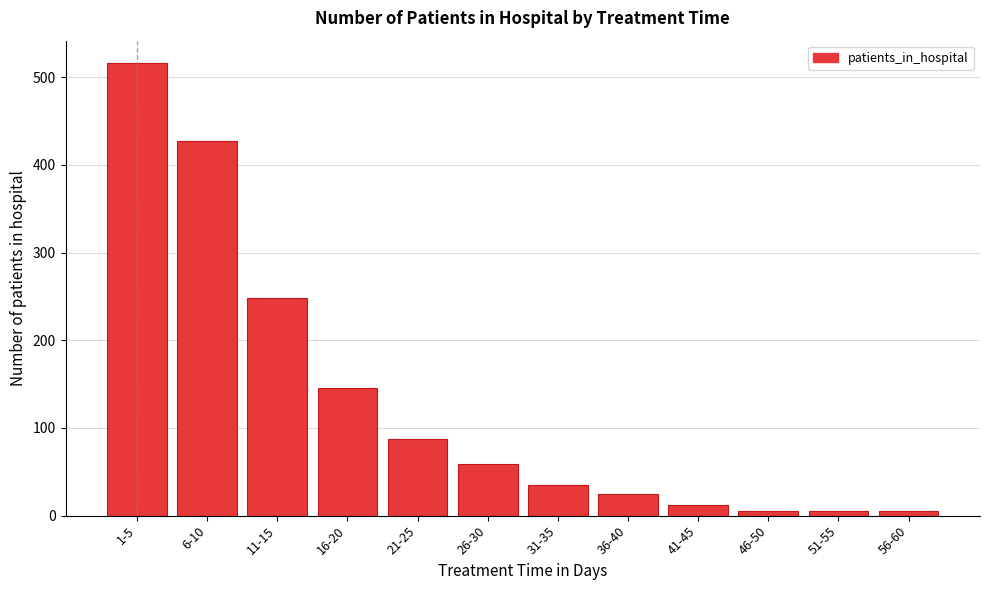

Reading left to right, transcribe all the data shown in this chart.

516	427	248	146	87	59	35	25	12	5	5	5